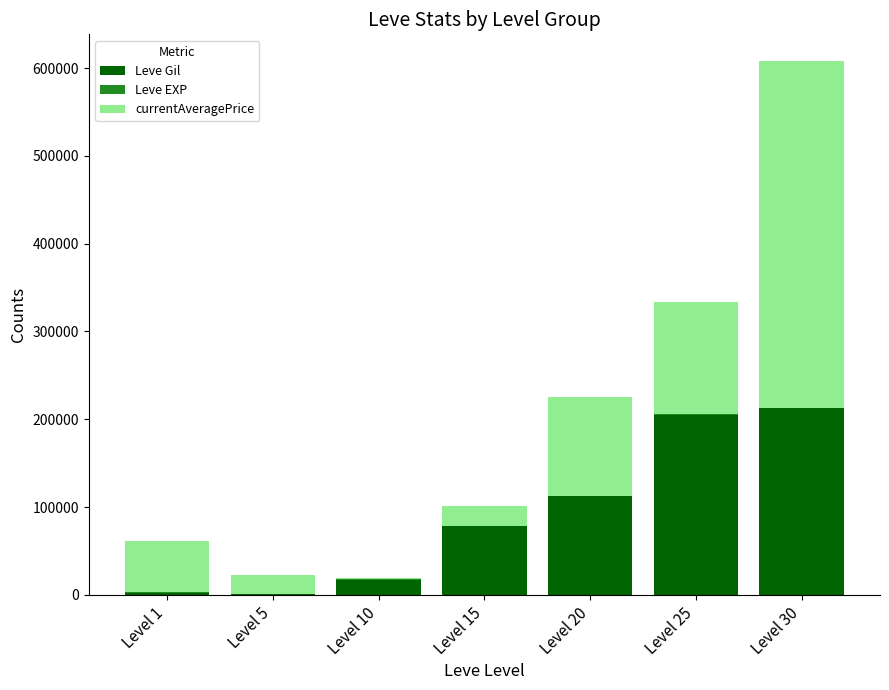

At which category is the sum across all series the highest?

Level 30